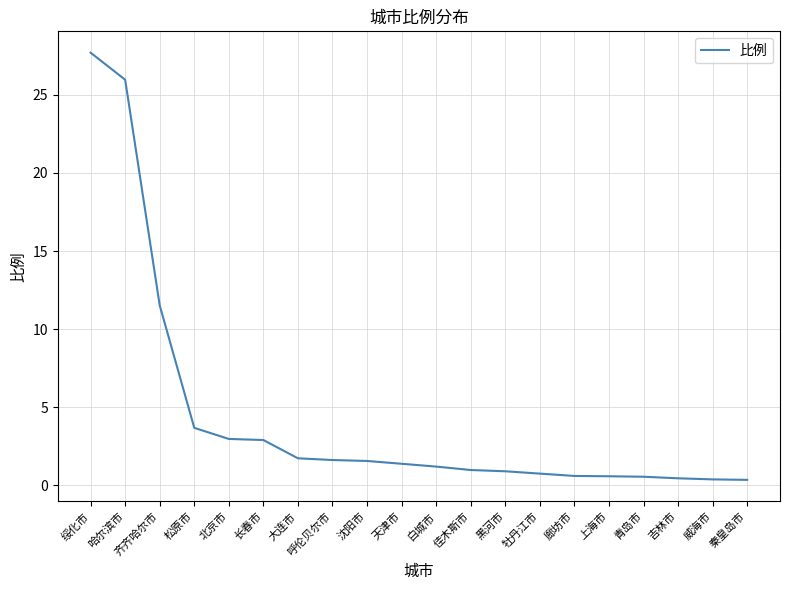

Is it true that the value at 黑河市 is 0.9?

True